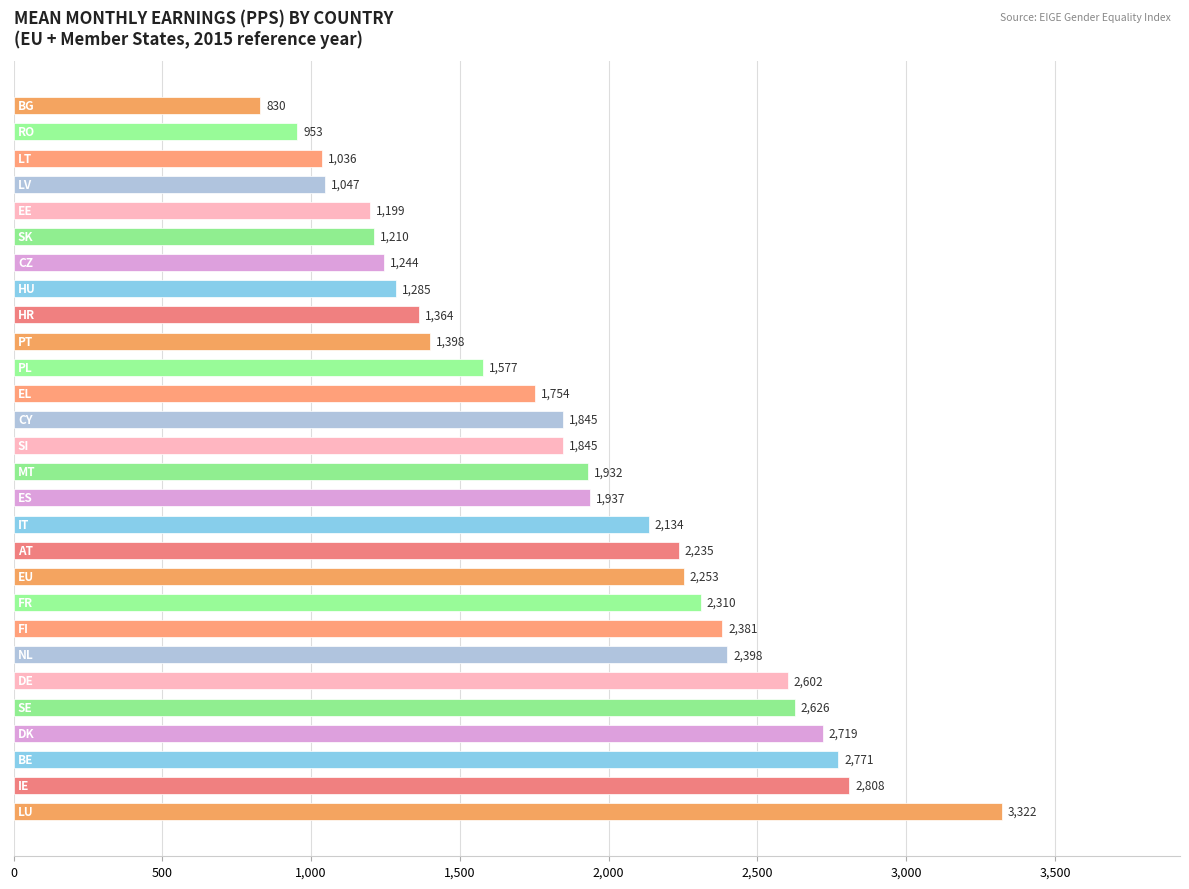

What is the difference between the second highest and minimum values?

1978